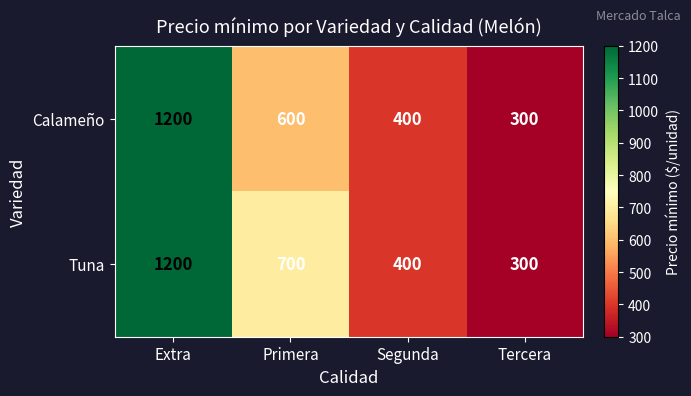

How many data points in Tuna are less than 700?

2